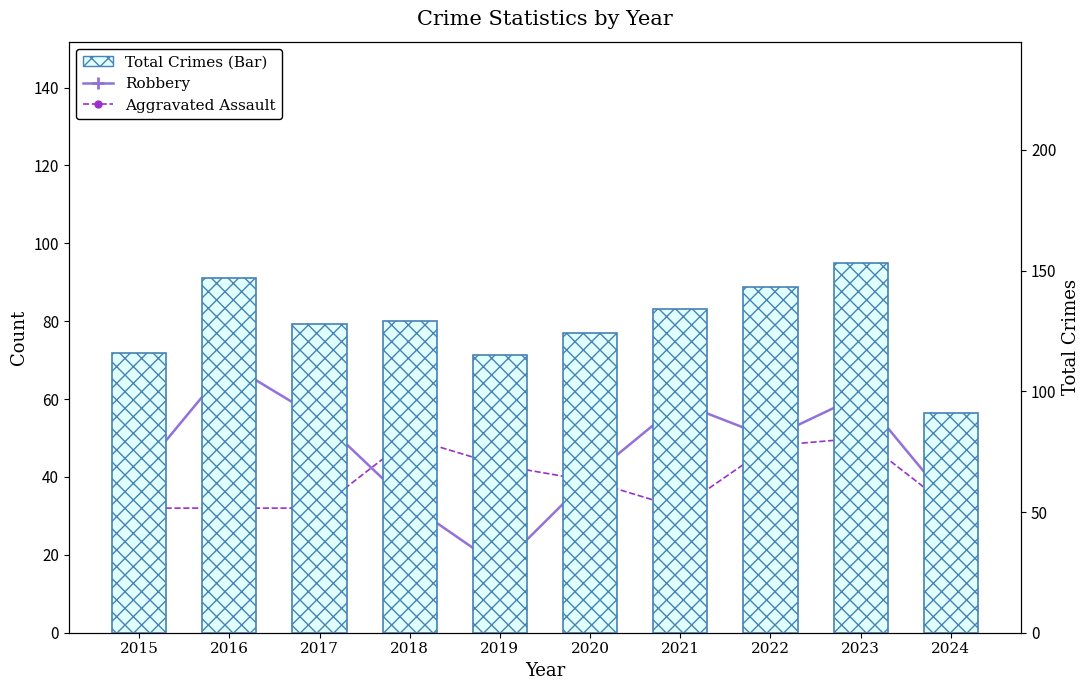

What is the average value of the Aggravated Assault series?

39